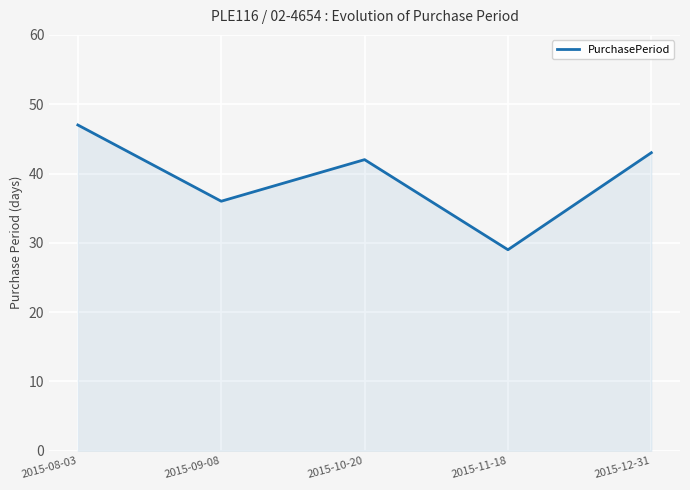

Which label corresponds to the largest value in the chart?

2015-08-03